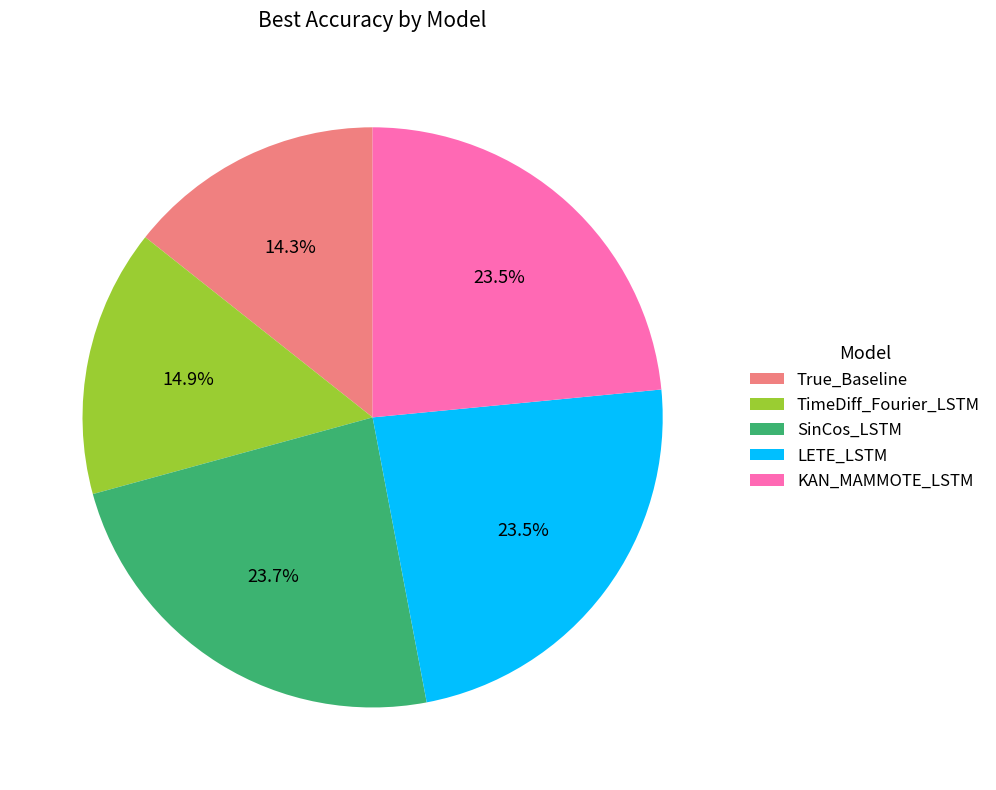

What is the ratio of the value at TimeDiff_Fourier_LSTM to the value at True_Baseline?

1.0